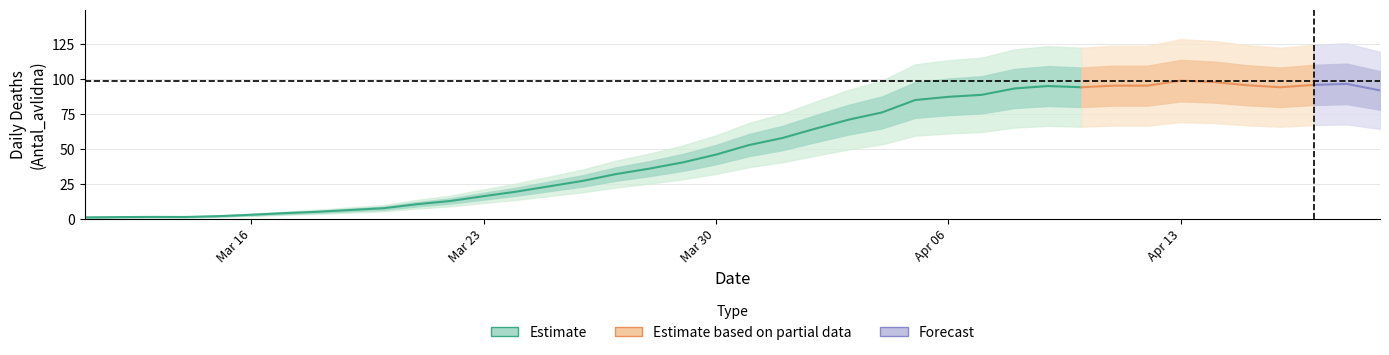

Where is the first local minimum?

2020-03-12